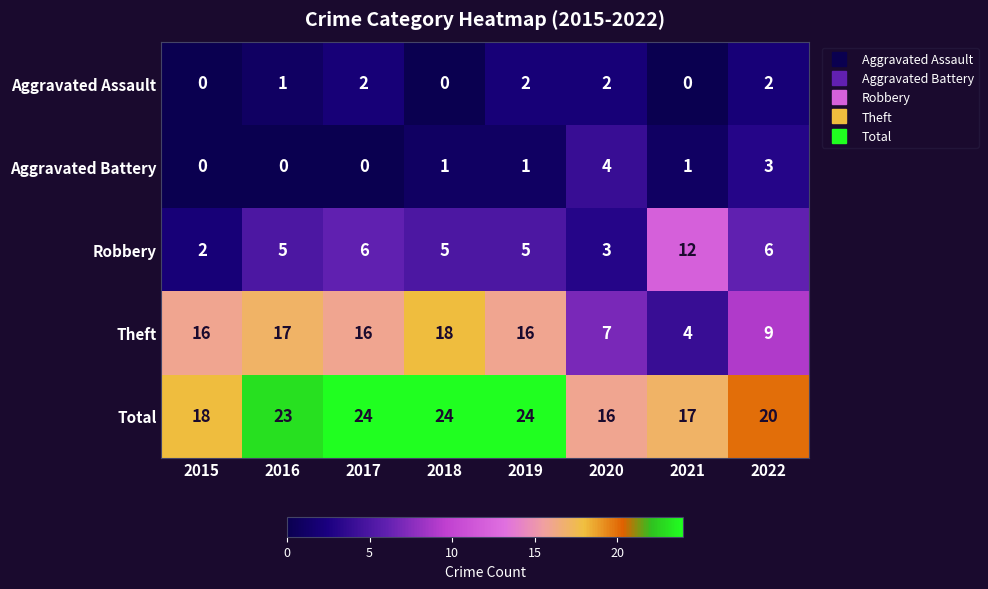

Where is Theft nearest to the value 11?

2022